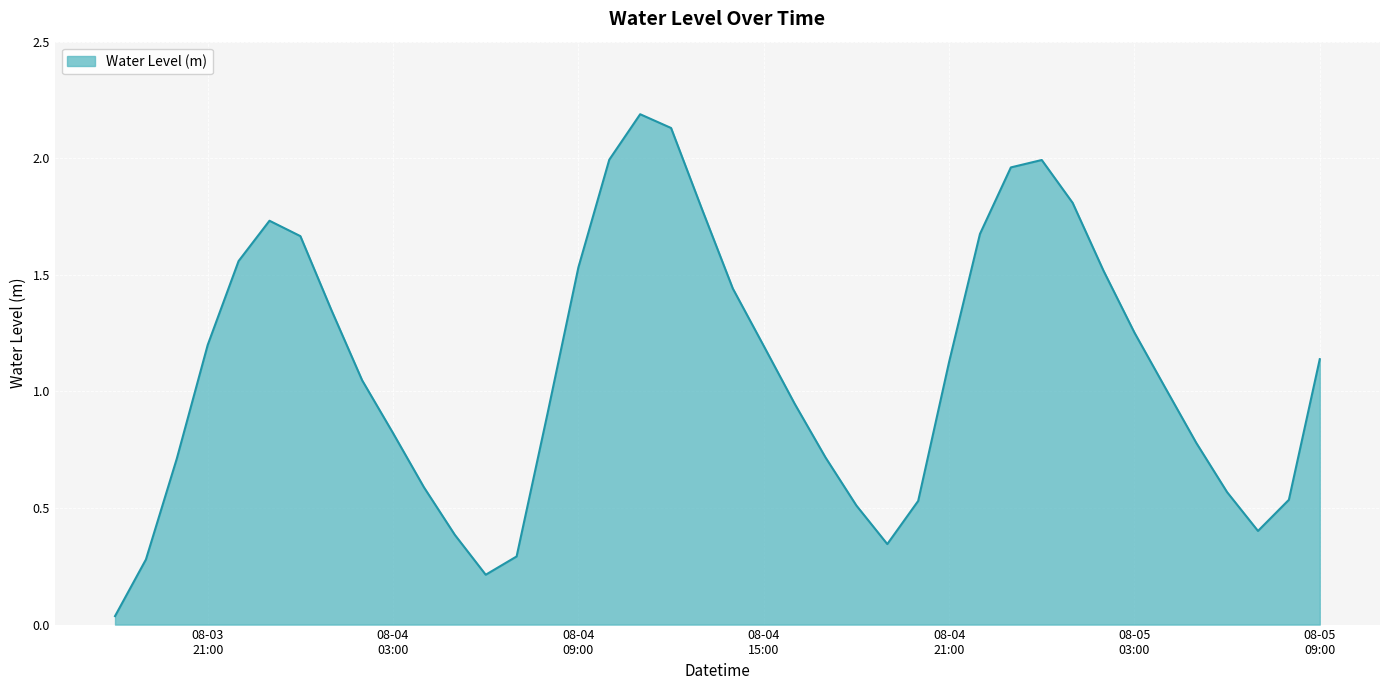

What is the difference between the maximum and minimum values?

2.2